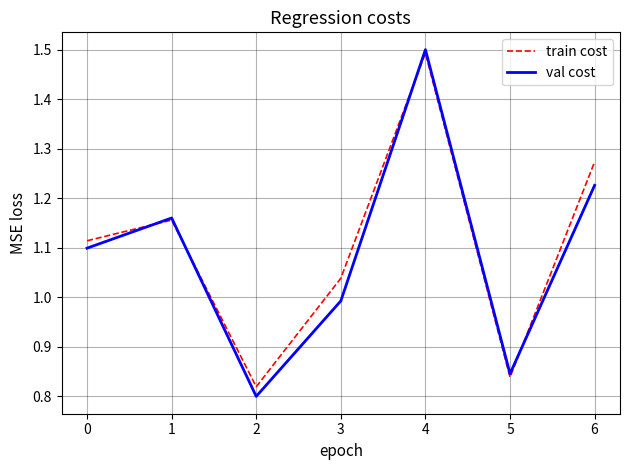

List the series in order of their peak value, highest first.

val cost, train cost